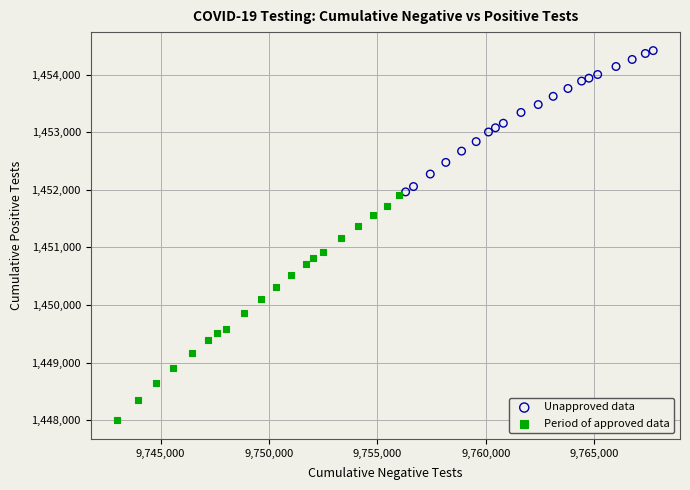

Which series contains the lowest Y value?

Period of approved data